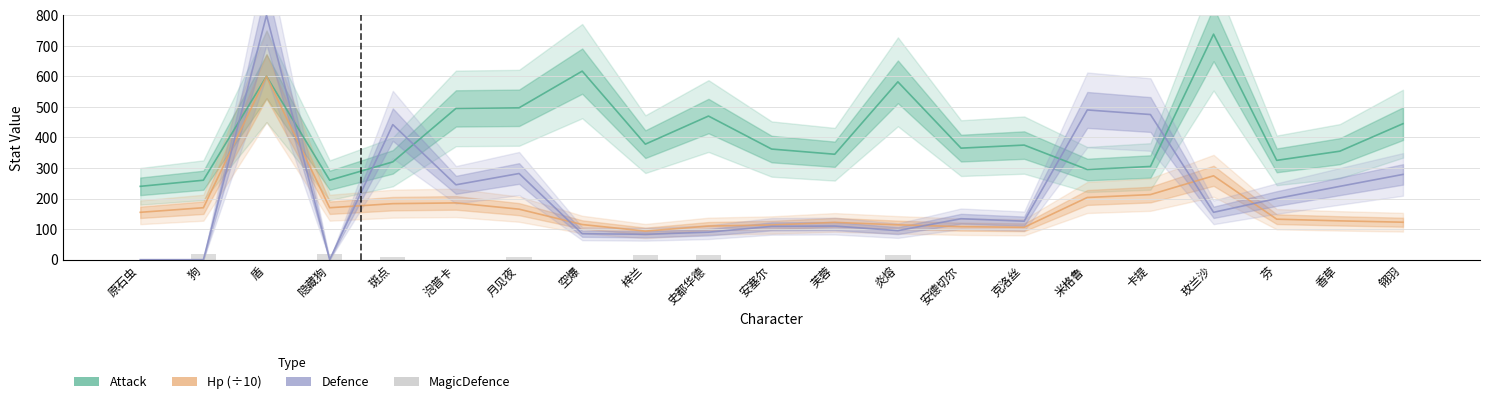

What is the greatest value displayed?

800.0